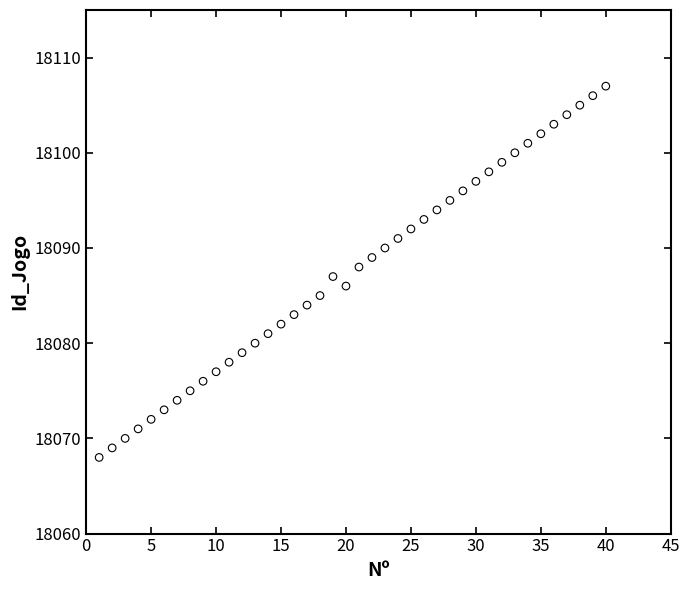

What is the range of X values (max minus min)?

39